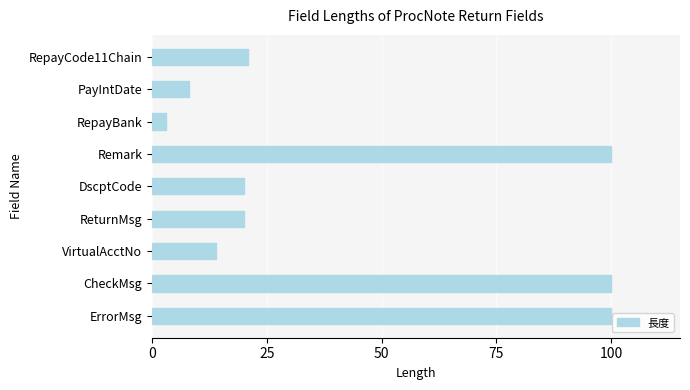

How many data points does each series have?

9